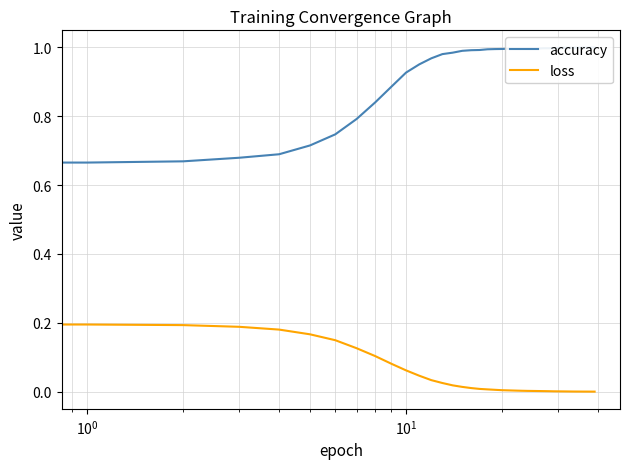

True or false: loss has more than 1 interior local peaks.

False